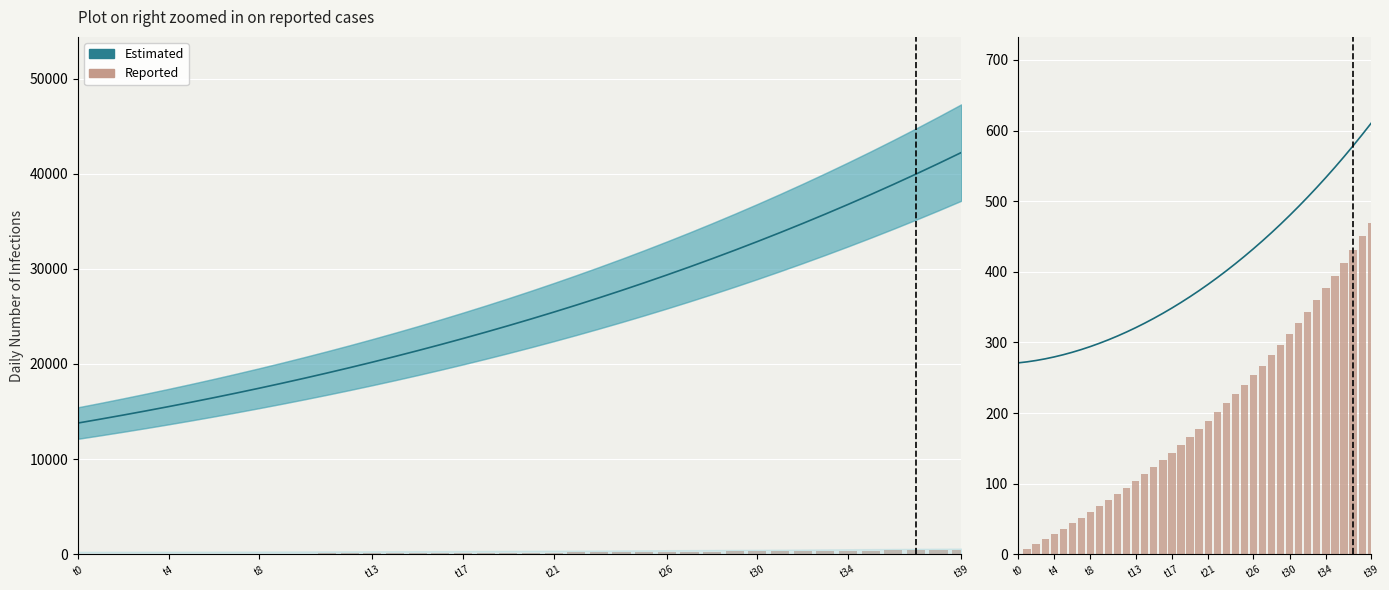

The Reported series shows 61.9 at 12. True or false?

False